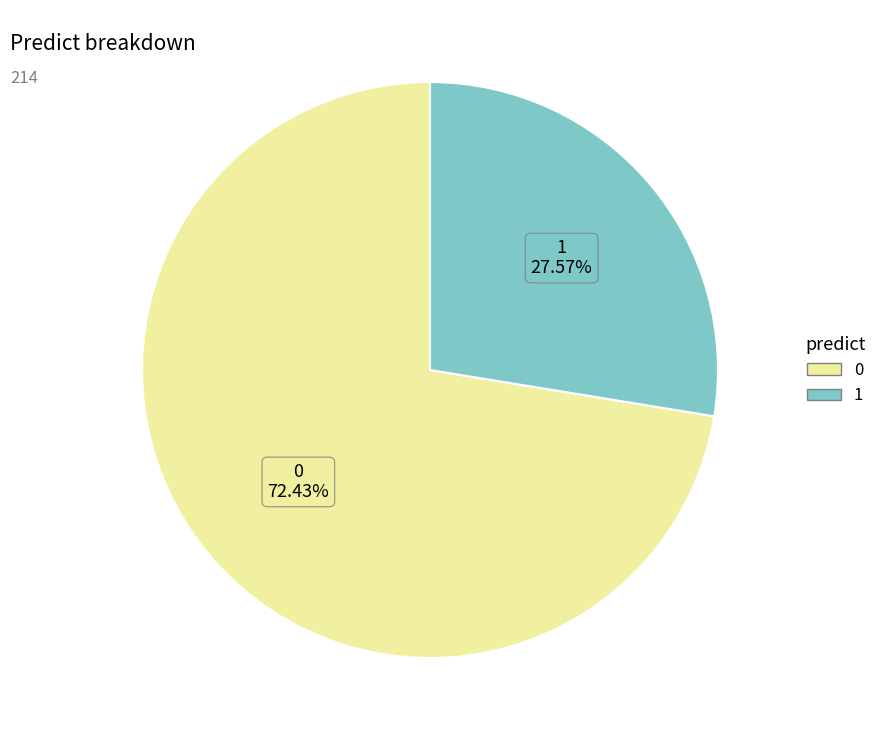

How many slices are in this pie chart?

2